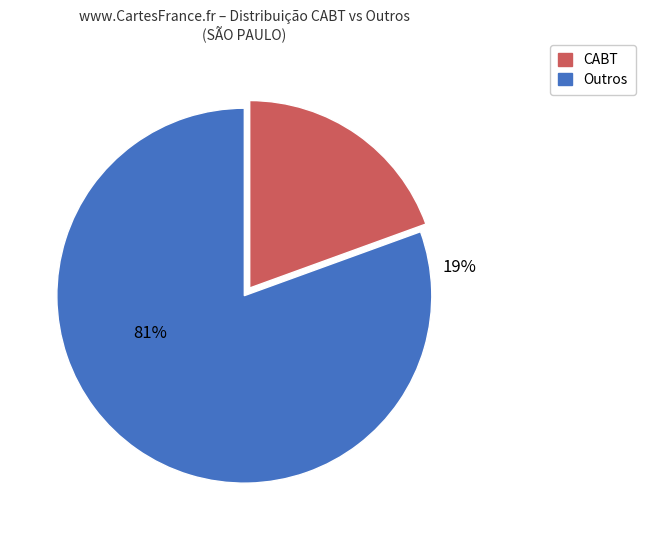

Is it true that DE is 1% of the pie?

False